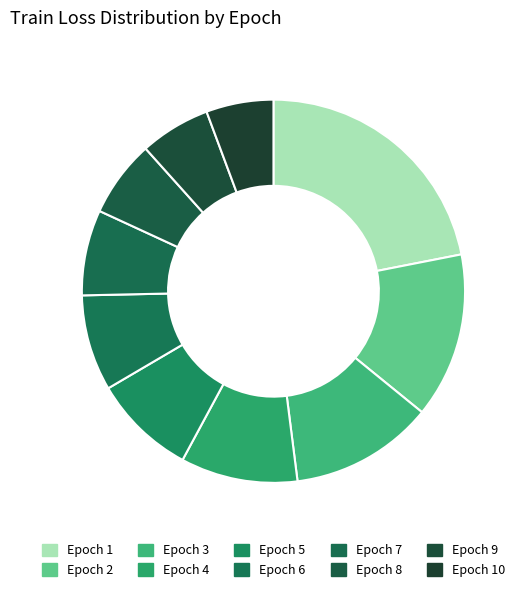

What is the smallest slice in the pie chart?

Epoch 10